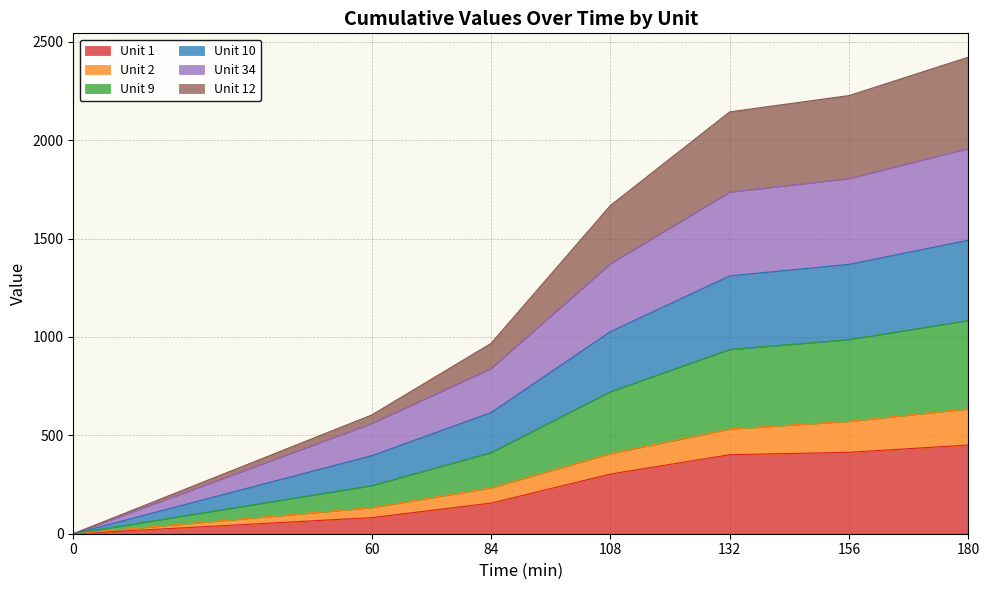

True or false: Unit 9 and Unit 2 cross at least once.

False